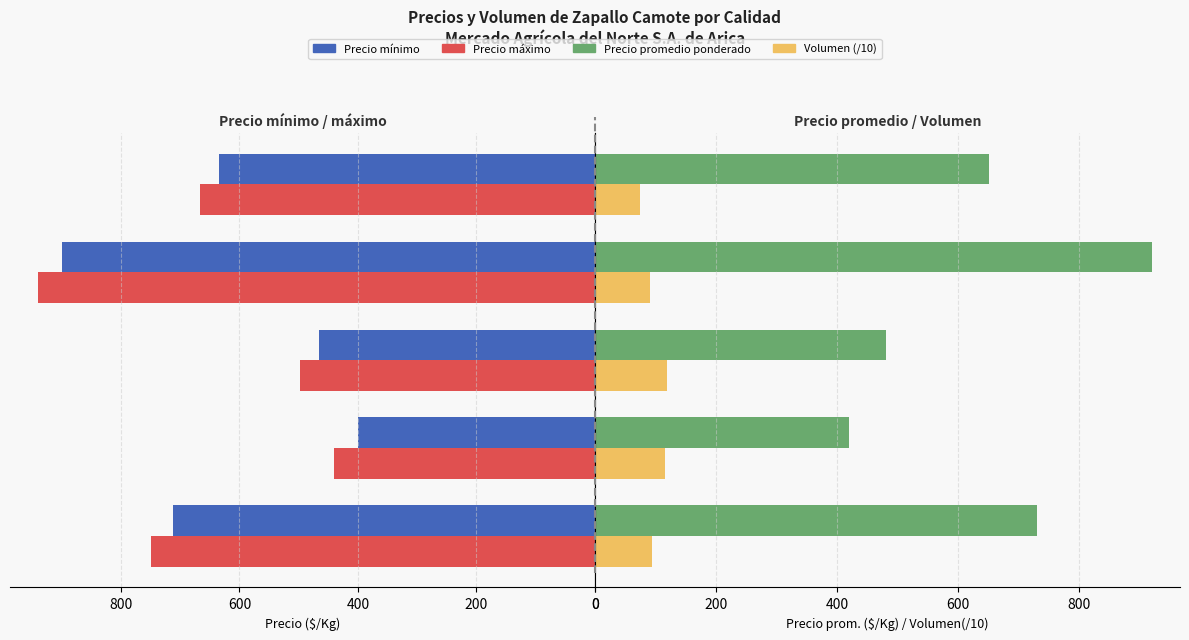

How many bars are there in total?

20